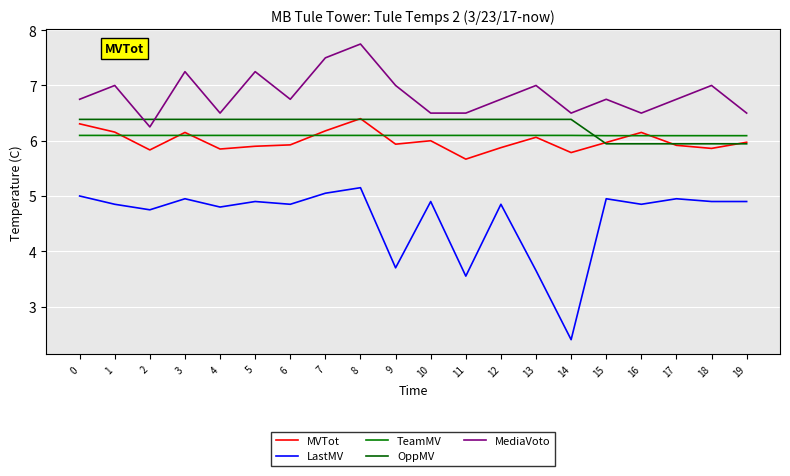

What is the smallest value displayed?

2.4